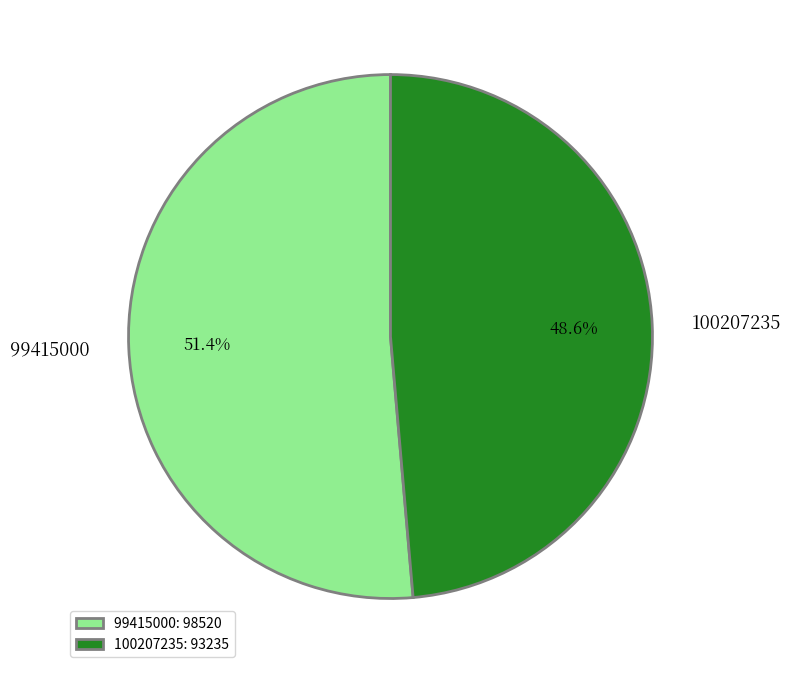

To the nearest percent, what percentage of the pie is 99415000?

51%